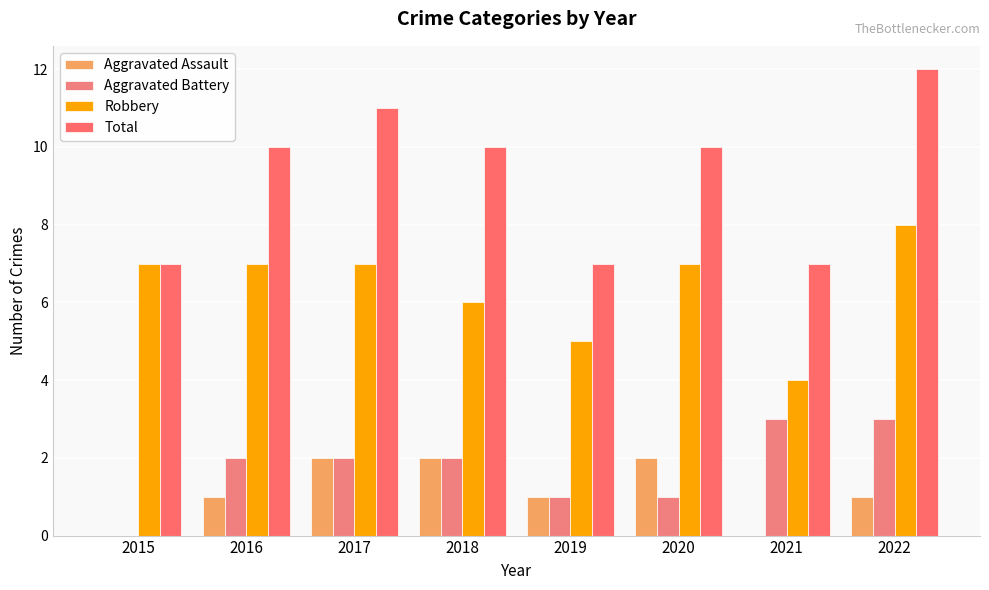

At which category does the chart reach its minimum across all series?

2015